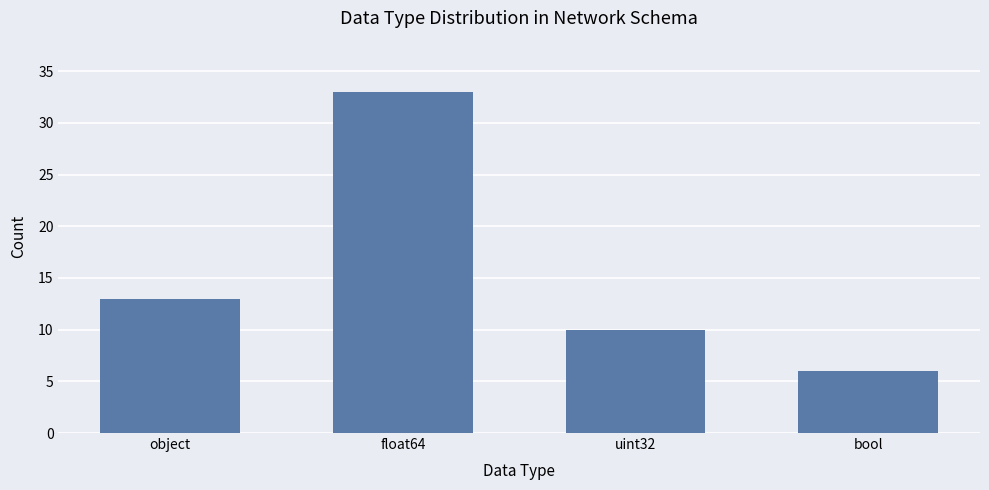

At which label is the value closest to 19?

object